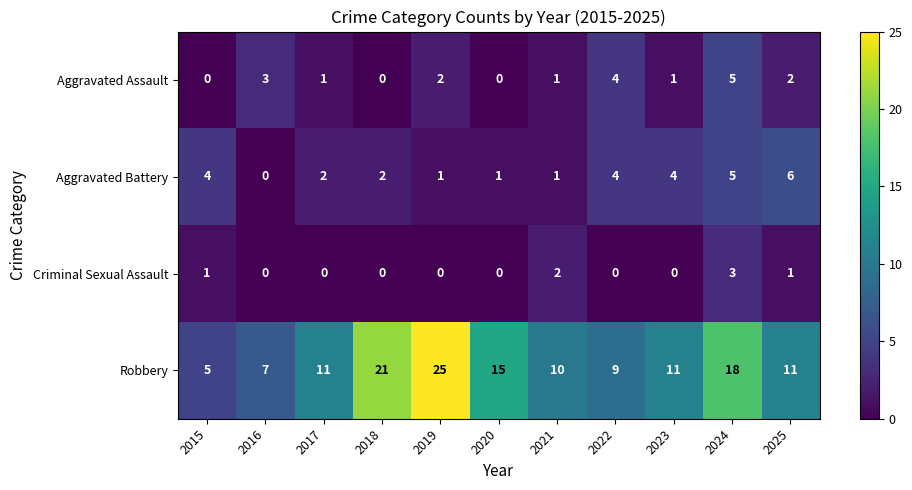

List the series in order of their peak value, highest first.

Robbery, Aggravated Battery, Aggravated Assault, Criminal Sexual Assault